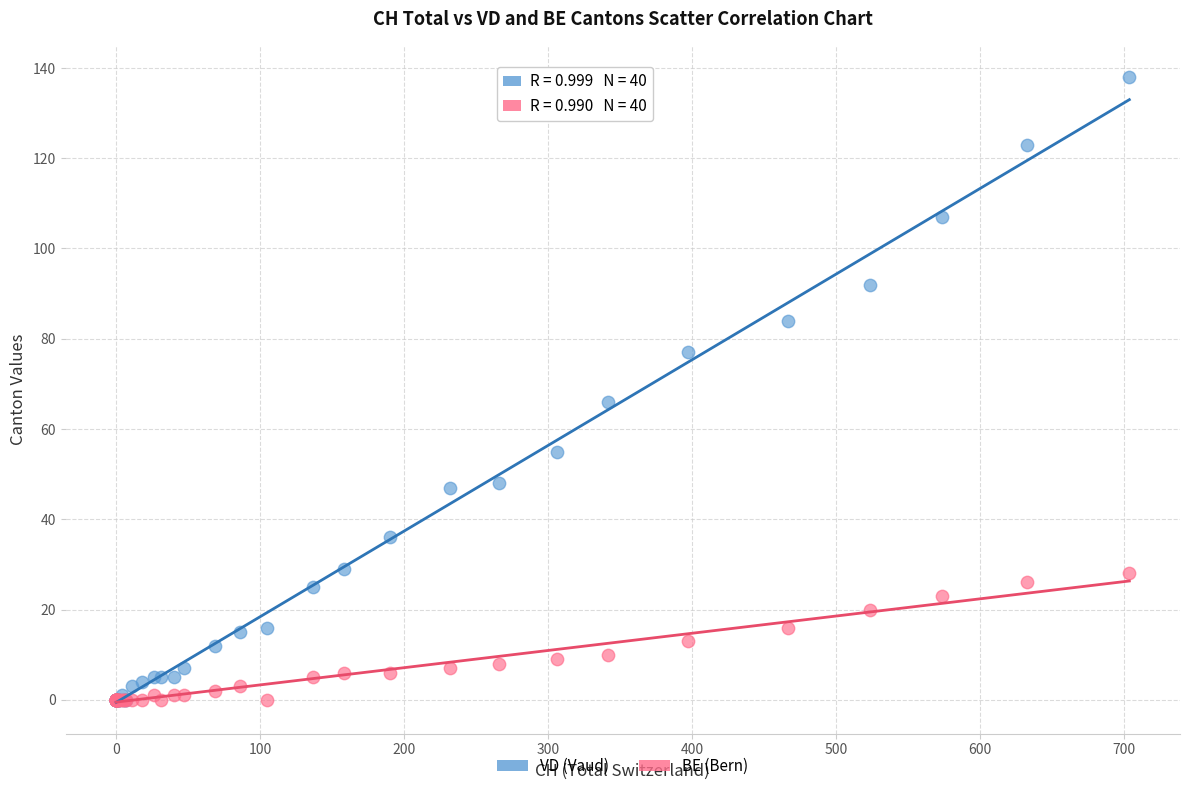

Across all series, what Y value is closest to 69?

66